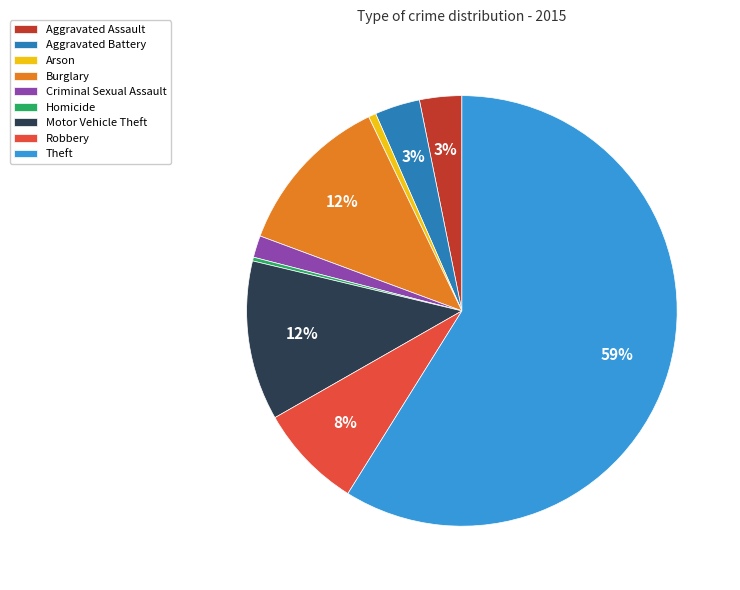

Combined, do Homicide and Arson account for over 50%?

No